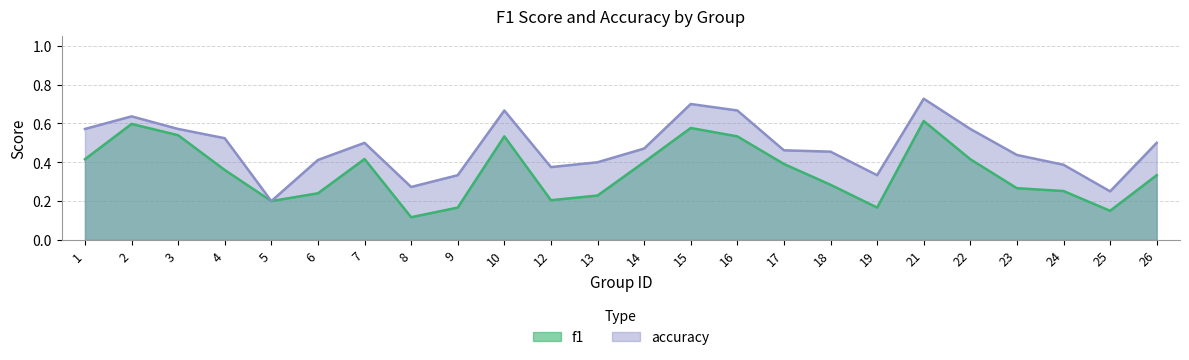

Where is accuracy nearest to the value 0?

5